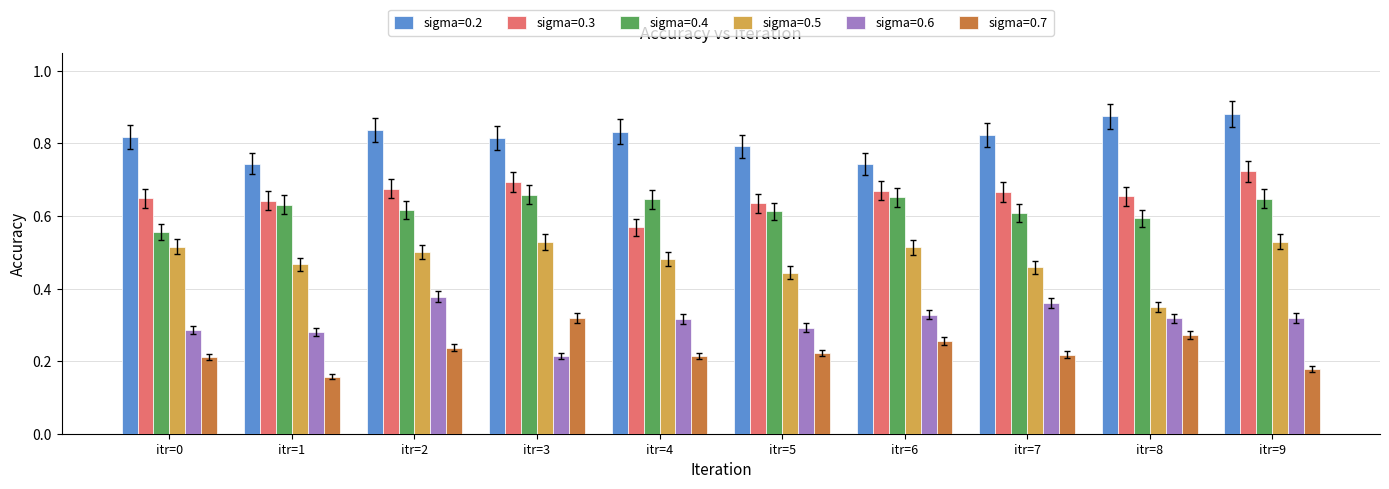

What is the sum of all sigma=0.7 values?

2.3